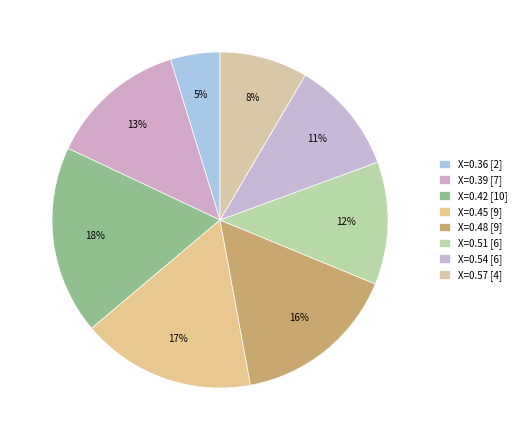

Count the number of slices in the pie.

8